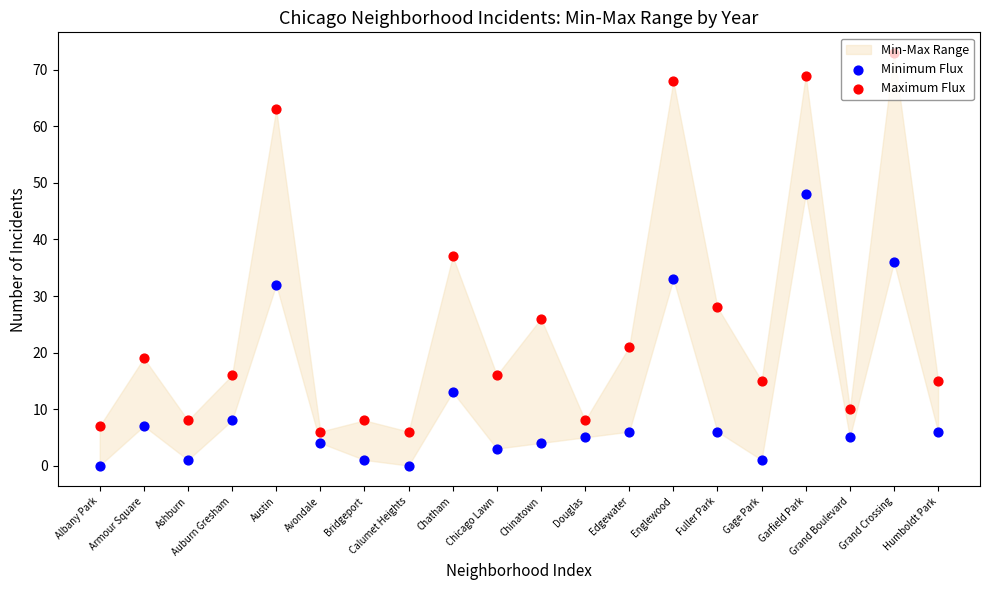

At how many categories does at least one series exceed 58?

4